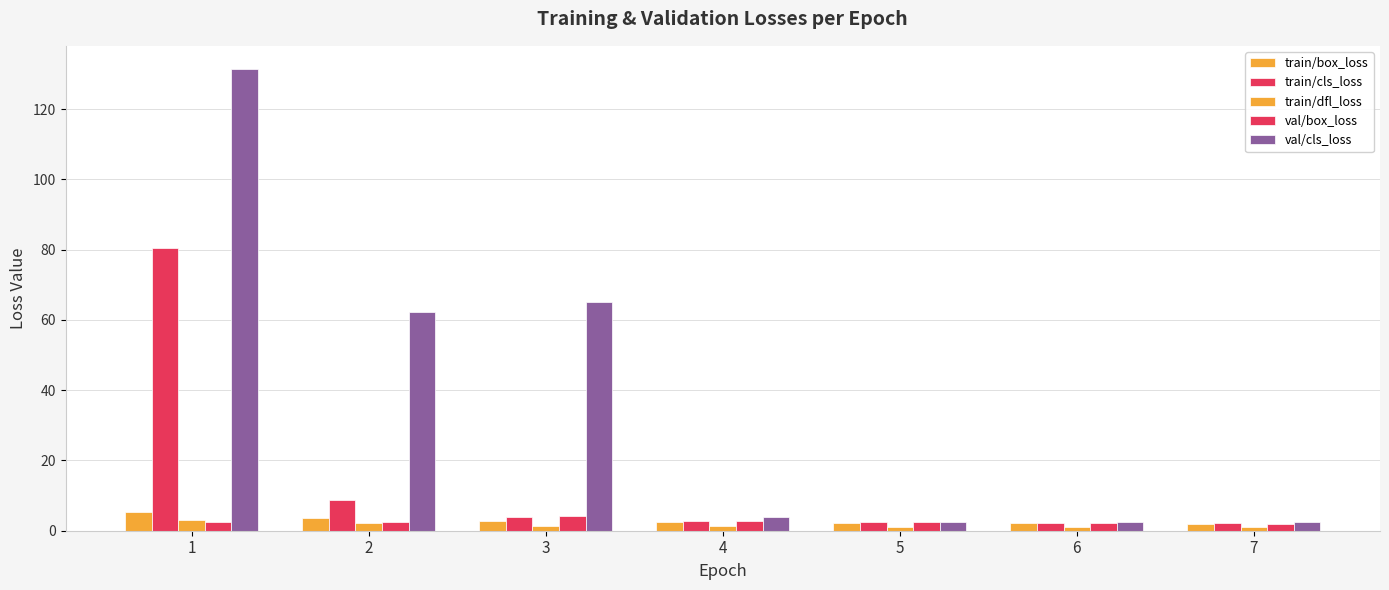

What is the total value across all series at 5?

10.7